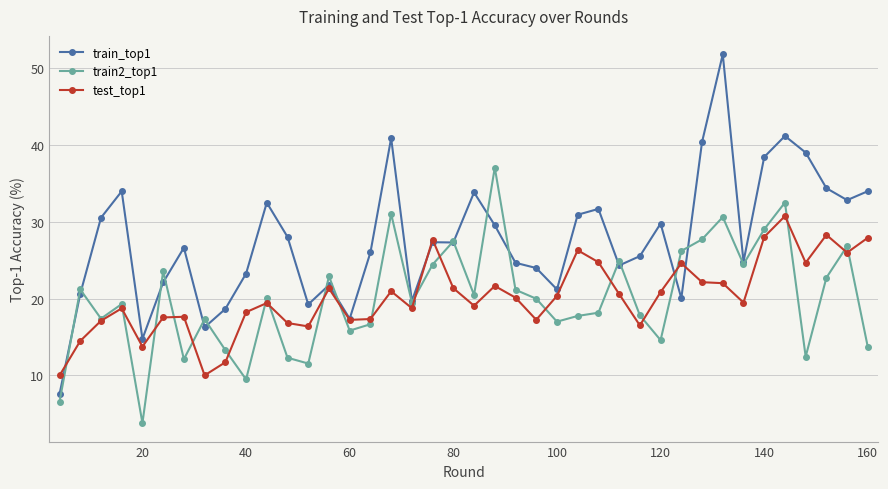

True or false: train2_top1 and train_top1 intersect in this chart.

True